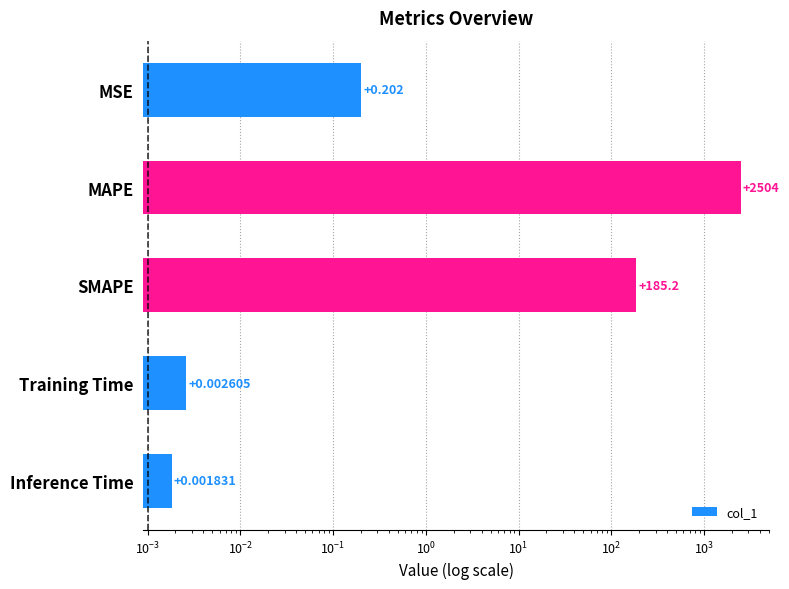

What is the difference between the maximum and minimum values?

2504.2